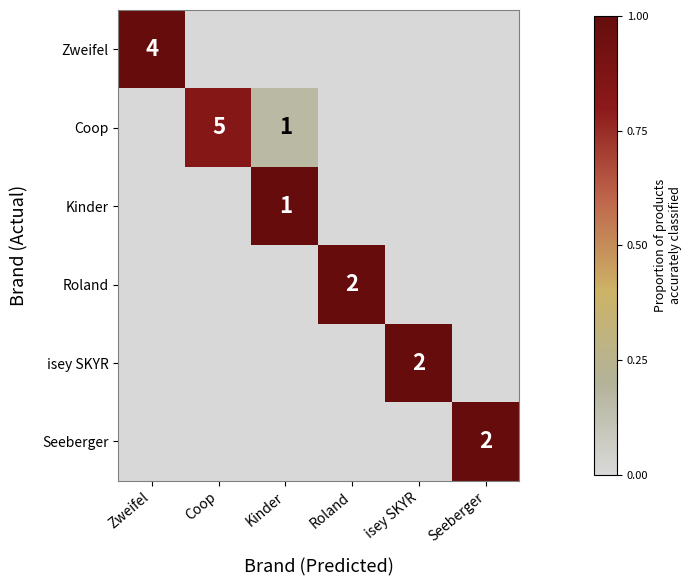

Is it true that isey SKYR equals 1 at isey SKYR?

False